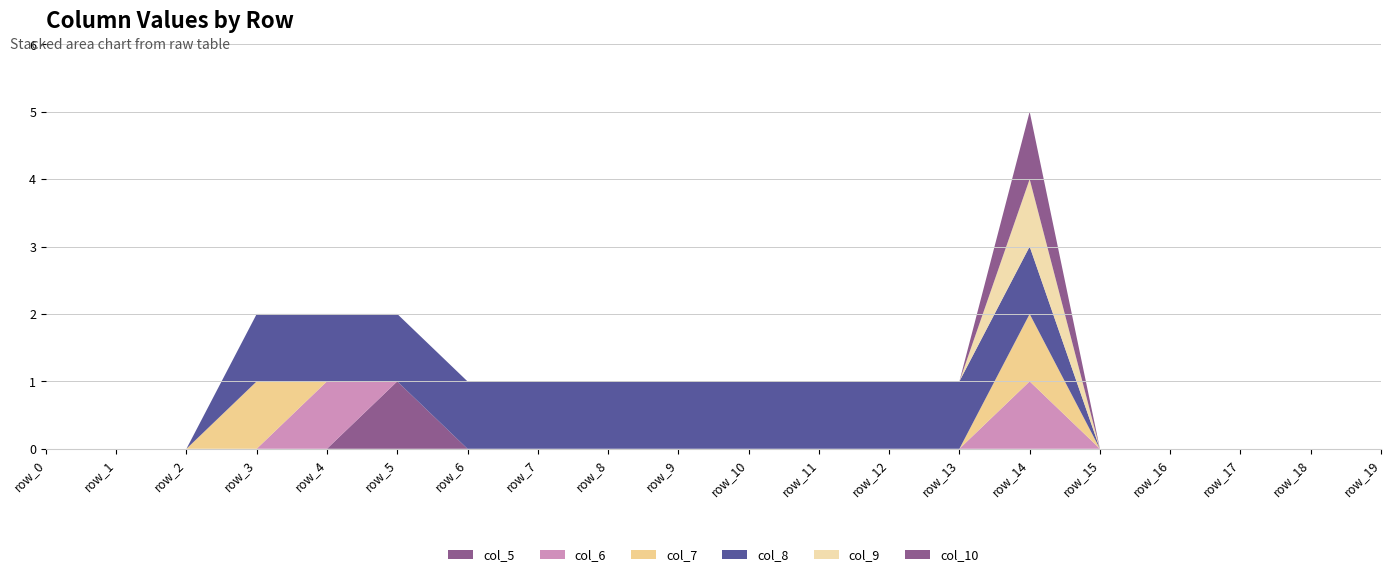

Reading left to right, what are all the values shown in this chart?

col_5: 0	0	0	0	0	1	0	0	0	0	0	0	0	0	0	0	0	0	0	0
col_6: 0	0	0	0	1	0	0	0	0	0	0	0	0	0	1	0	0	0	0	0
col_7: 0	0	0	1	0	0	0	0	0	0	0	0	0	0	1	0	0	0	0	0
col_8: 0	0	0	1	1	1	1	1	1	1	1	1	1	1	1	0	0	0	0	0
col_9: 0	0	0	0	0	0	0	0	0	0	0	0	0	0	1	0	0	0	0	0
col_10: 0	0	0	0	0	0	0	0	0	0	0	0	0	0	1	0	0	0	0	0